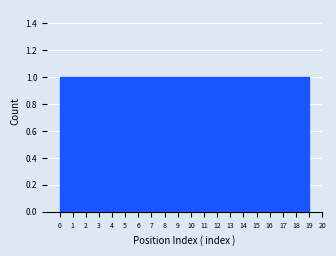

Reading left to right, transcribe this chart: for each bar, give the range it covers on the x-axis and its height. Neither the bar edges nor the heights are printed on the chart, so give them approximately, as read against the axes.

0.00 to 0.95: 1
0.95 to 1.90: 1
1.90 to 2.85: 1
2.85 to 3.80: 1
3.80 to 4.75: 1
4.75 to 5.70: 1
5.70 to 6.65: 1
6.65 to 7.60: 1
7.60 to 8.55: 1
8.55 to 9.50: 1
9.50 to 10.45: 1
10.45 to 11.40: 1
11.40 to 12.35: 1
12.35 to 13.30: 1
13.30 to 14.25: 1
14.25 to 15.20: 1
15.20 to 16.15: 1
16.15 to 17.10: 1
17.10 to 18.05: 1
18.05 to 19.00: 1